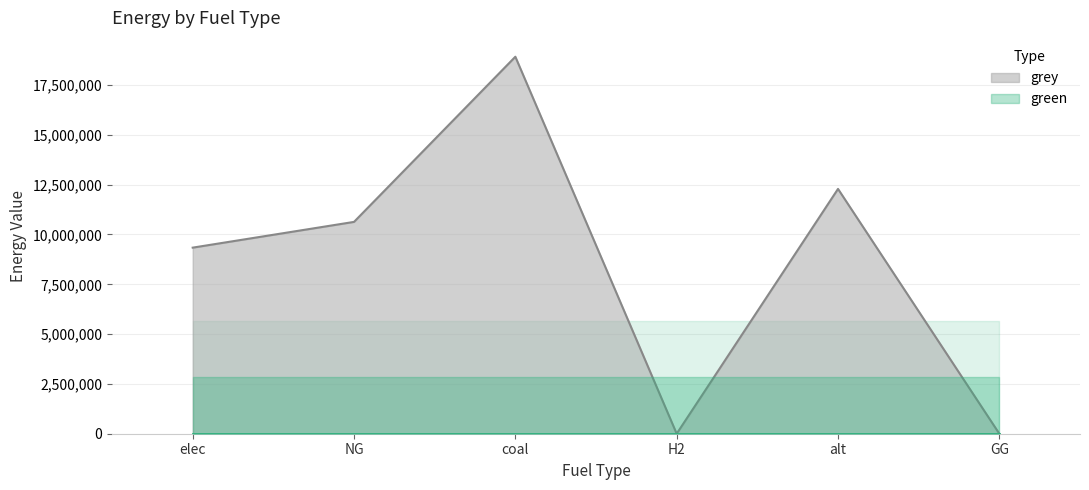

What is the maximum value for grey?

18922657.3